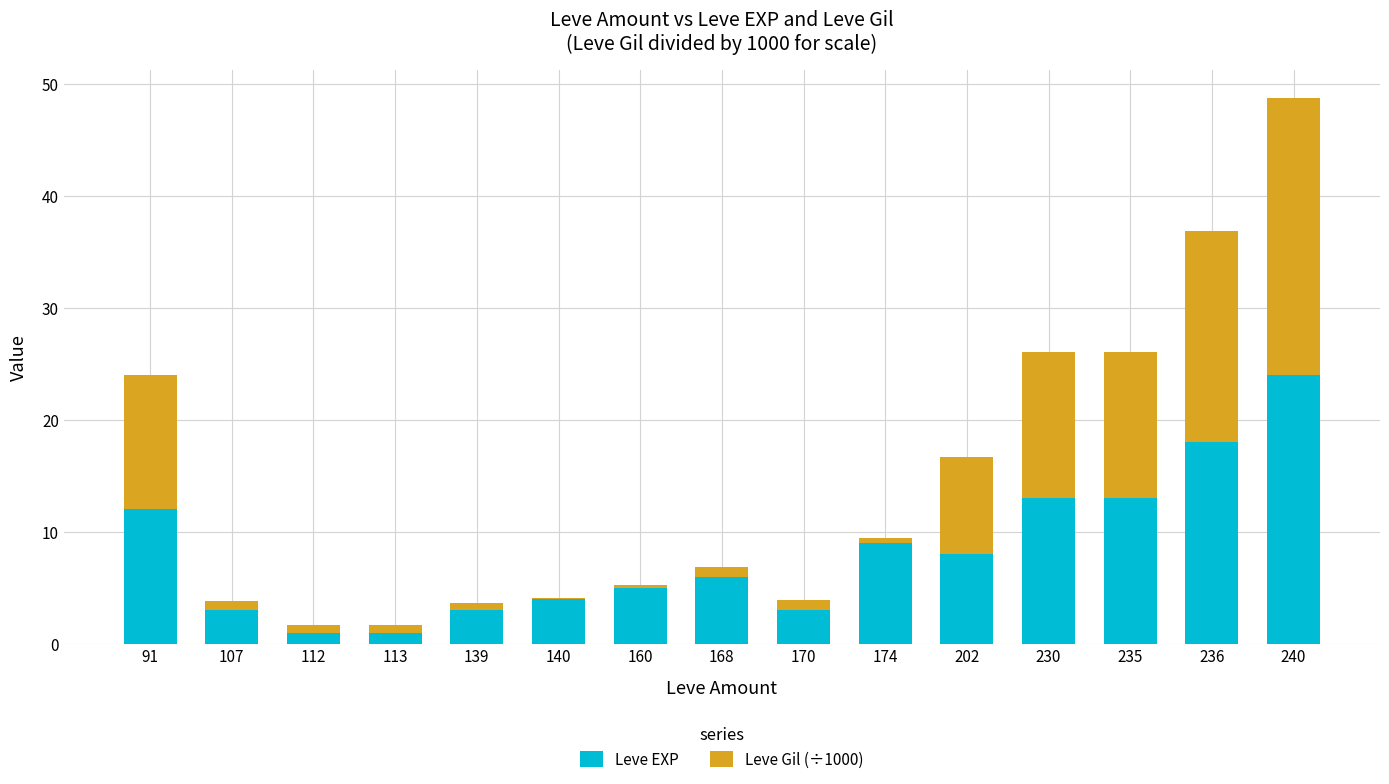

Count the number of data series in this chart.

2